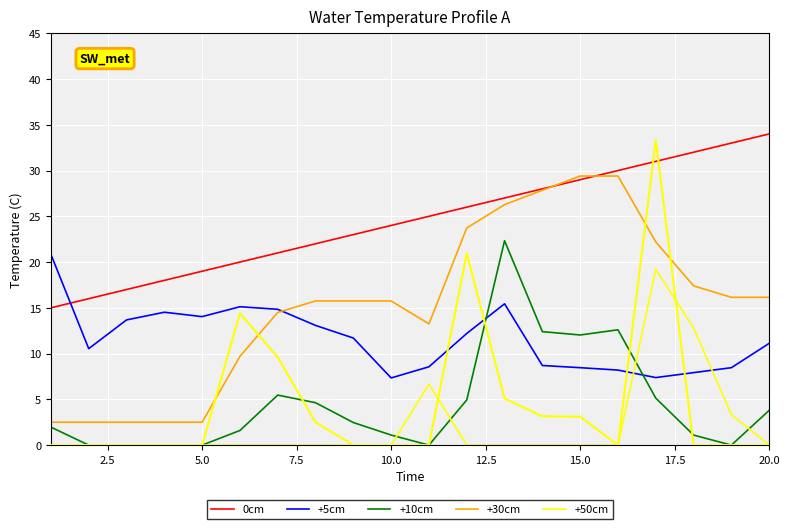

True or false: 0cm and +10cm intersect in this chart.

False